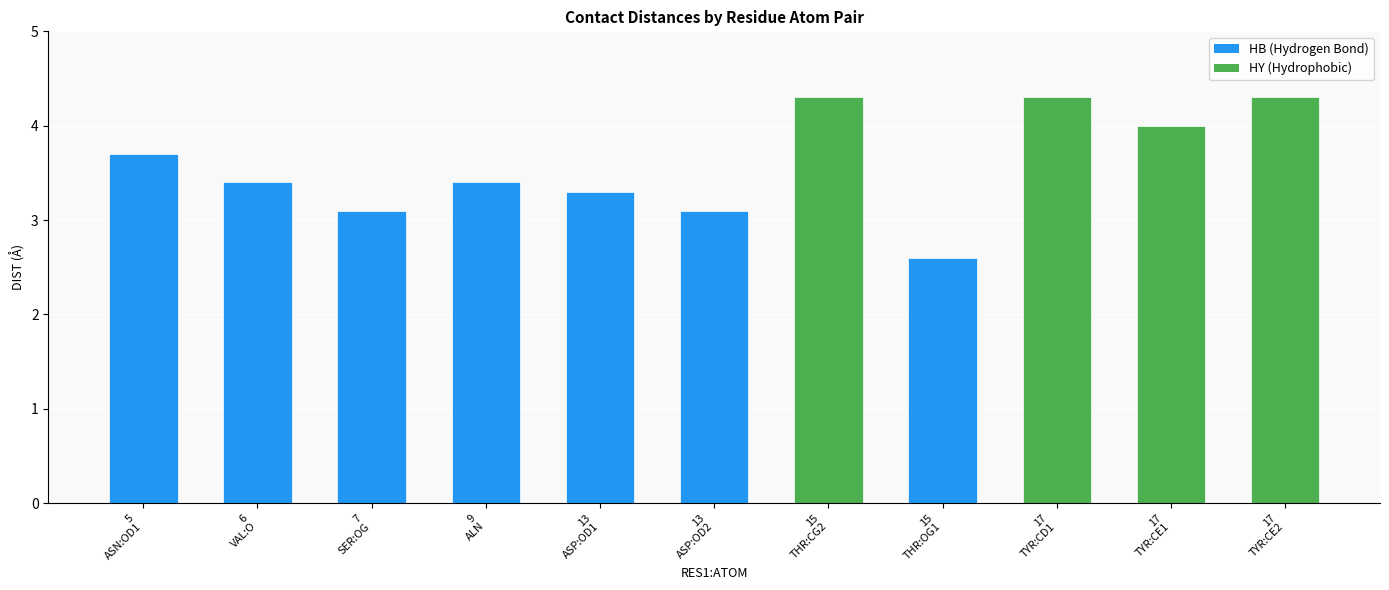

Where does the data first go above 3?

5
ASN:OD1